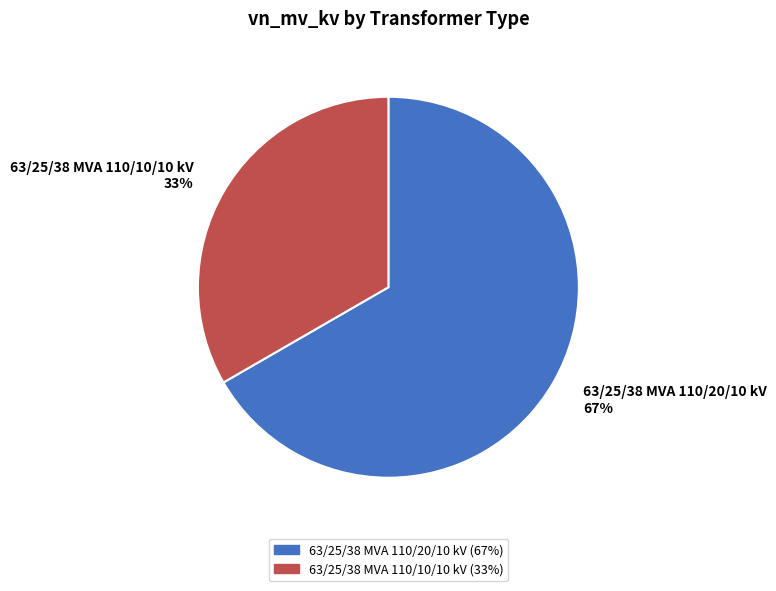

The 63/25/38 MVA 110/10/10 kV slice represents 45% of the pie. True or false?

False